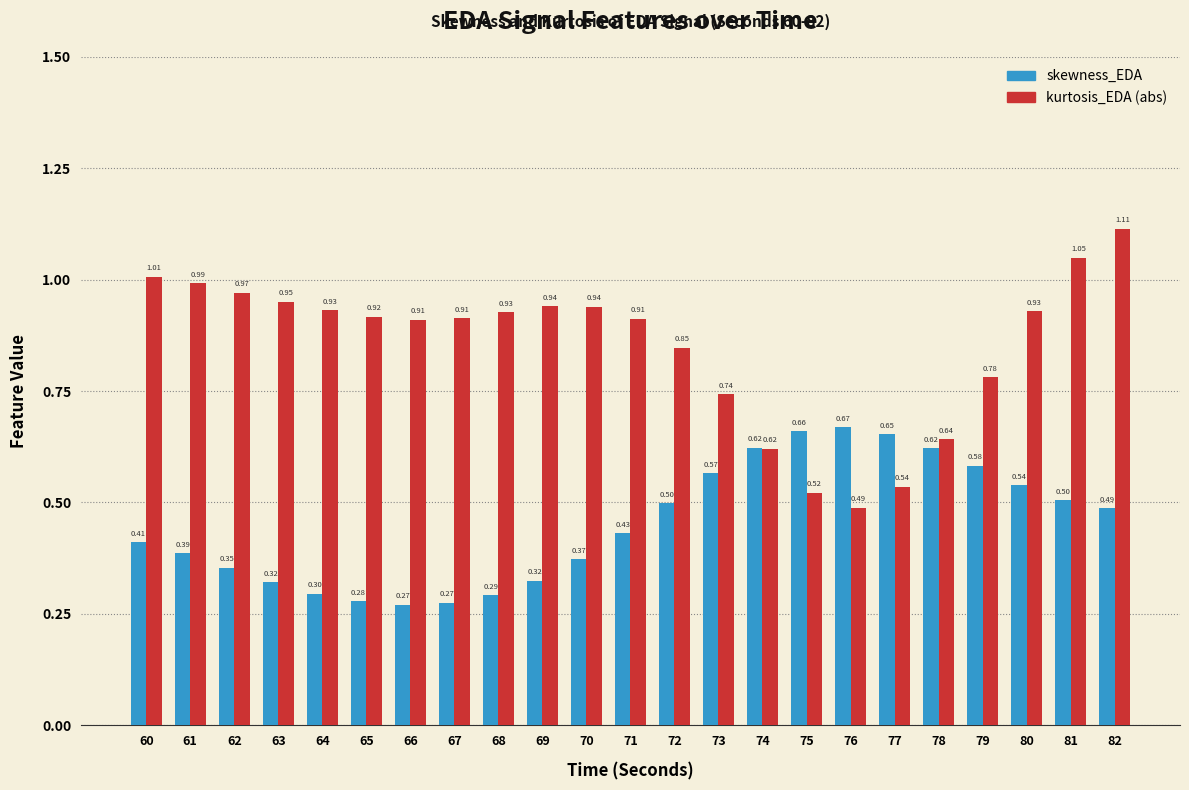

What is the average value of the skewness_EDA series?

0.5